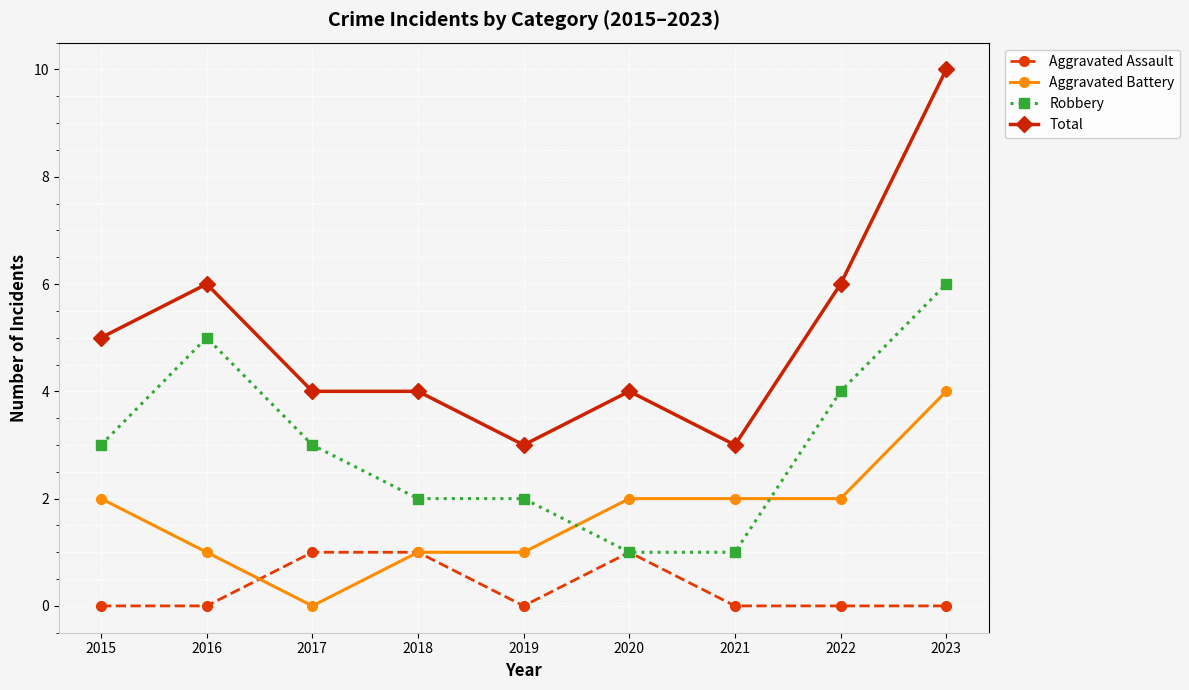

Rank the series by their average value, from lowest to highest.

Aggravated Assault, Aggravated Battery, Robbery, Total